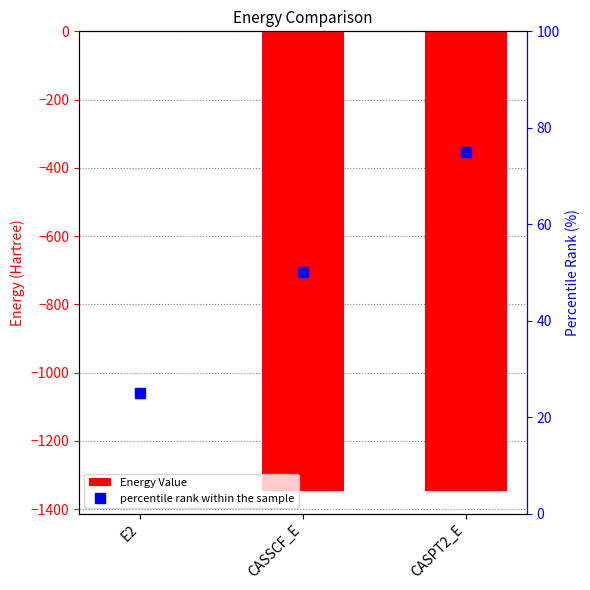

How many data points in percentile rank within the sample are above 50?

1